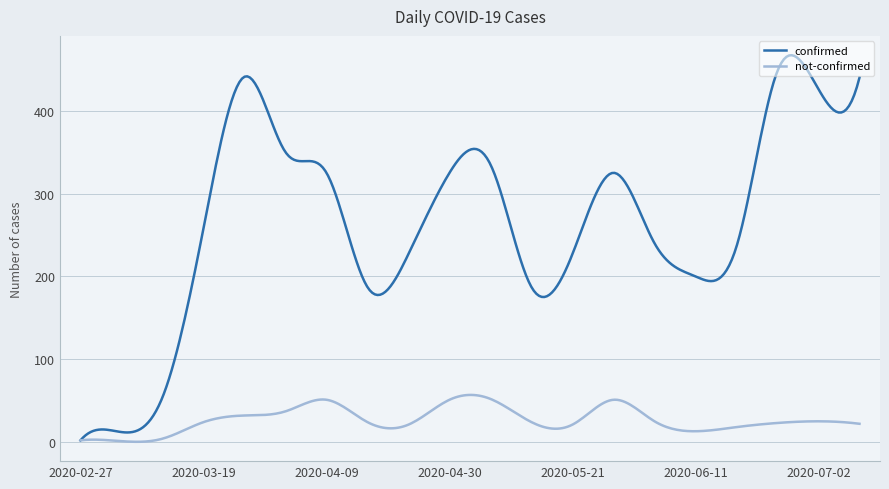

List the series in order of their overall mean, highest first.

confirmed, not-confirmed